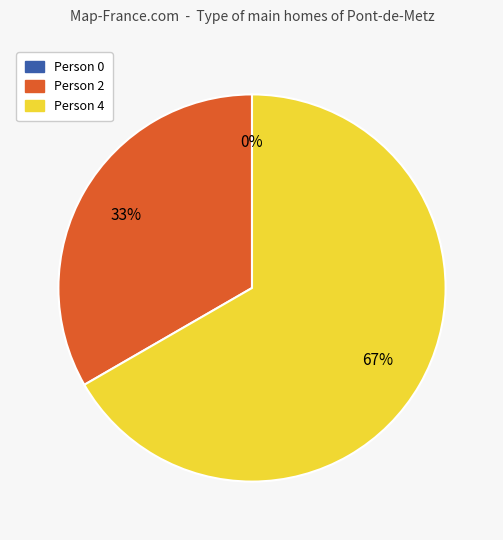

Is it true that Person 2 is 40% of the pie?

False